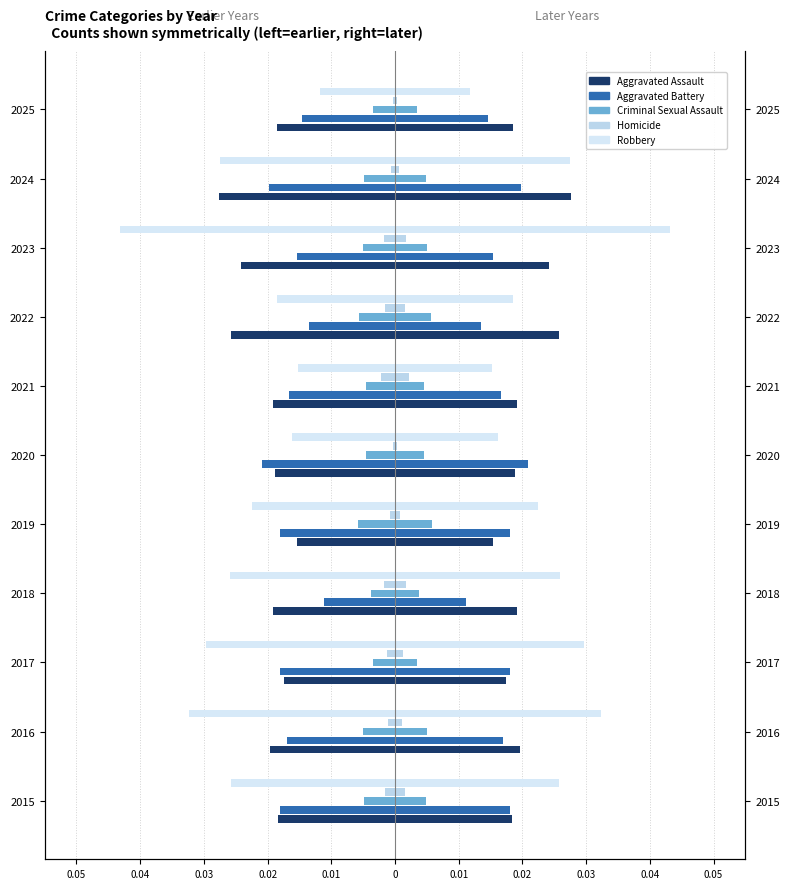

The Robbery series shows -0.0 at 2021. True or false?

True